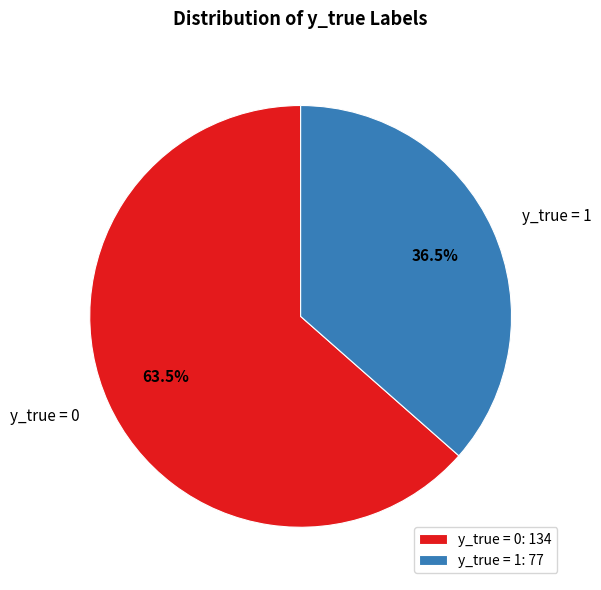

What is the largest slice in the pie chart?

y_true = 0